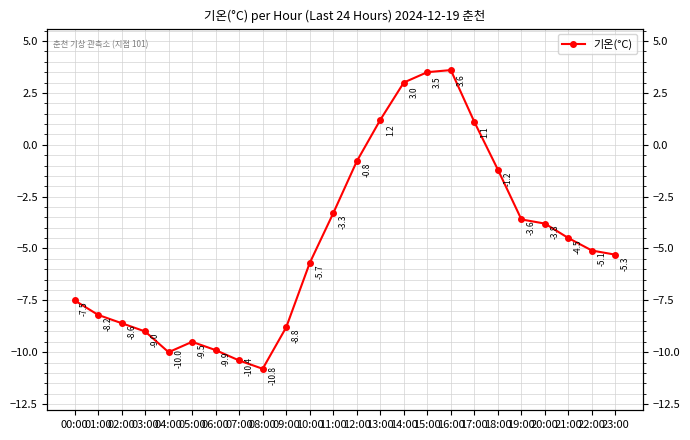

Reading right to left, what are all the values shown in this chart?

-5.3	-5.1	-4.5	-3.8	-3.6	-1.2	1.1	3.6	3.5	3.0	1.2	-0.8	-3.3	-5.7	-8.8	-10.8	-10.4	-9.9	-9.5	-10.0	-9.0	-8.6	-8.2	-7.5